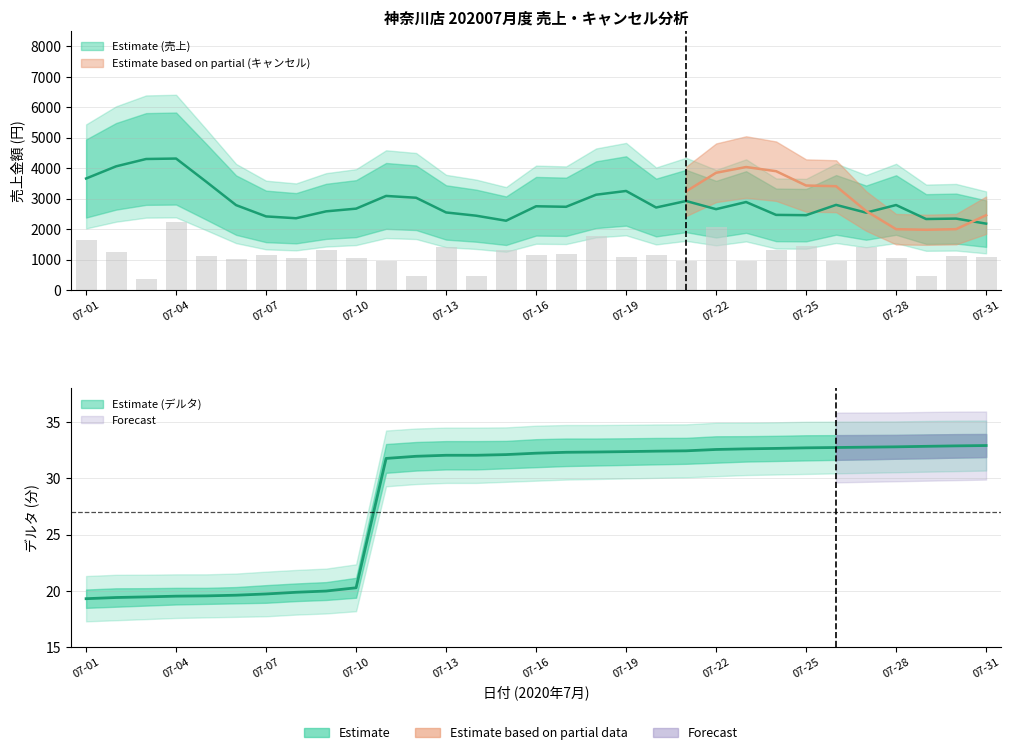

Between 2020-07-08 and 2020-07-18, which series saw the biggest shift?

total_amount